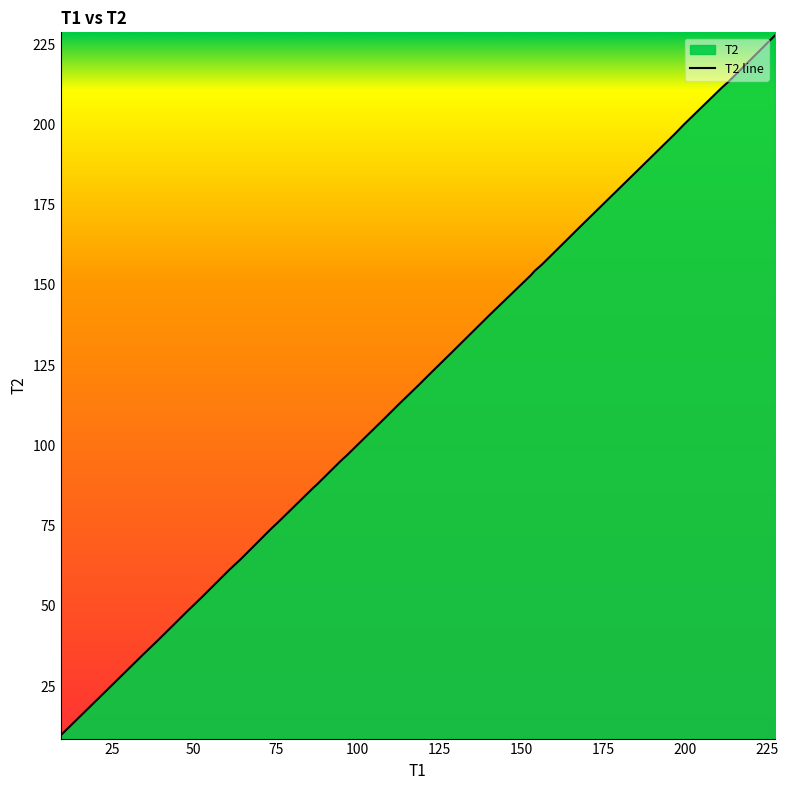

What is the minimum value shown in the chart?

9.7